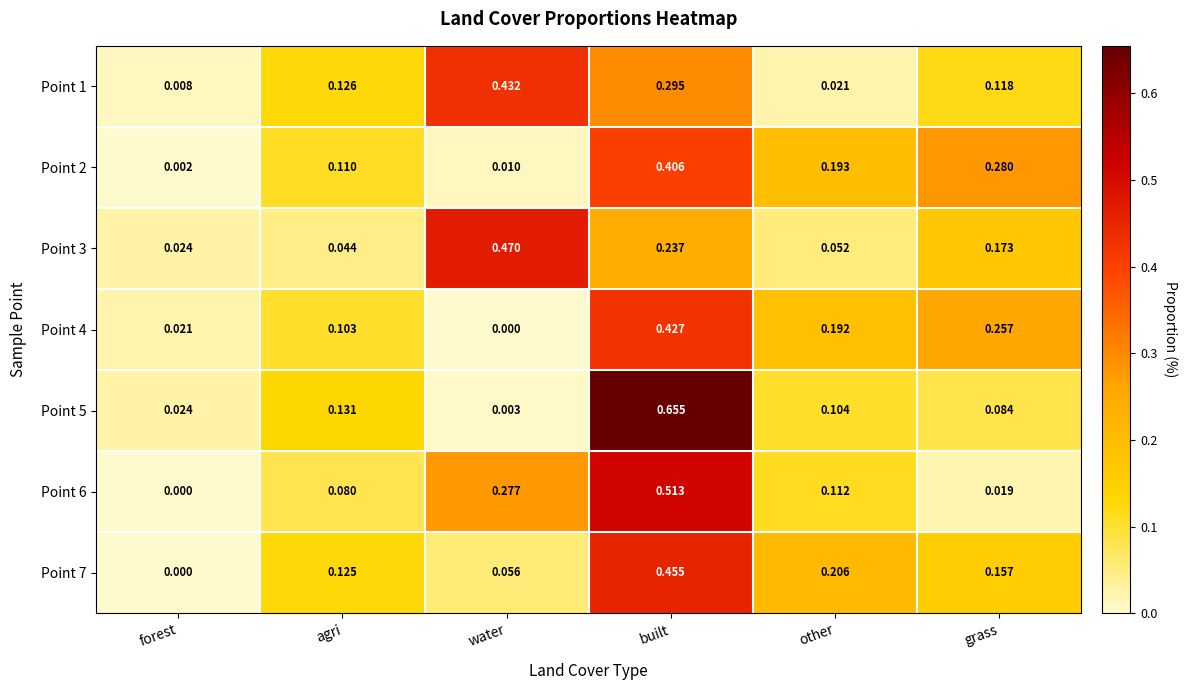

At how many categories does at least one series exceed 0?

6